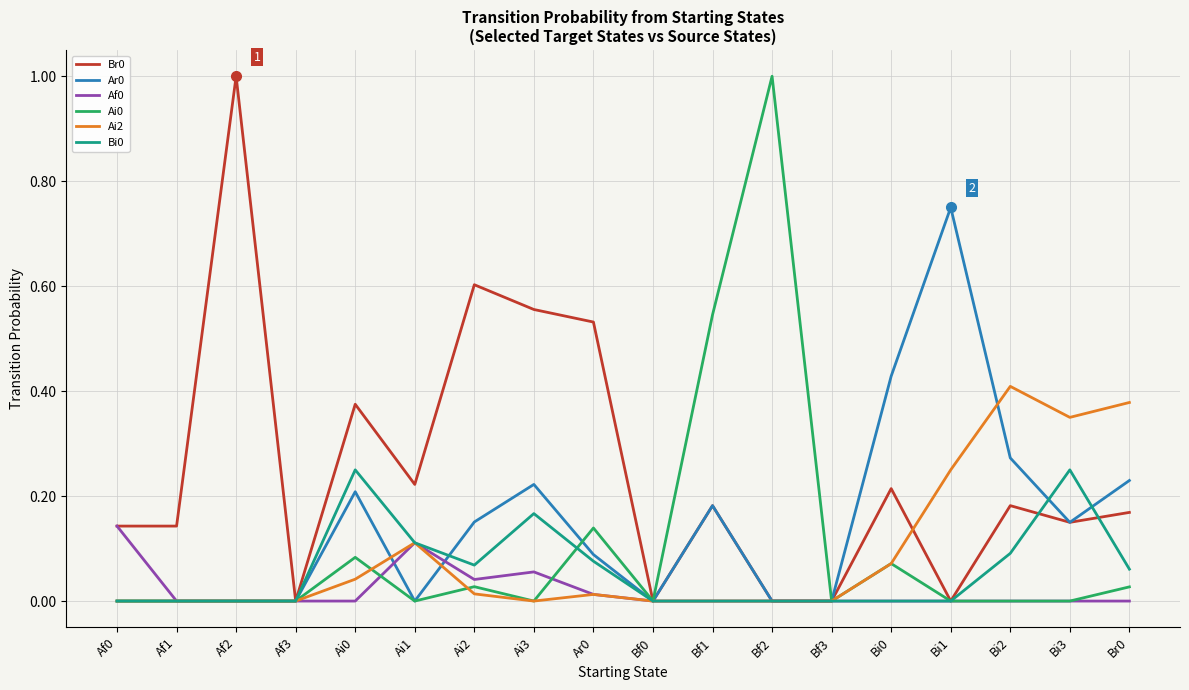

True or false: Ai0 has more than 0 interior local peaks.

True